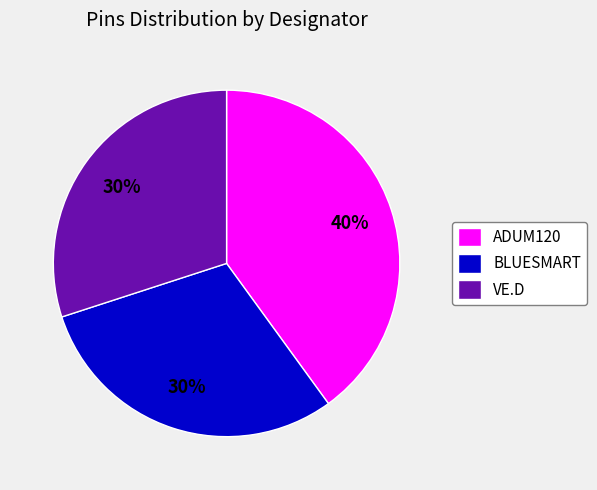

What percentage is the VE.D slice, to the nearest percent?

30%